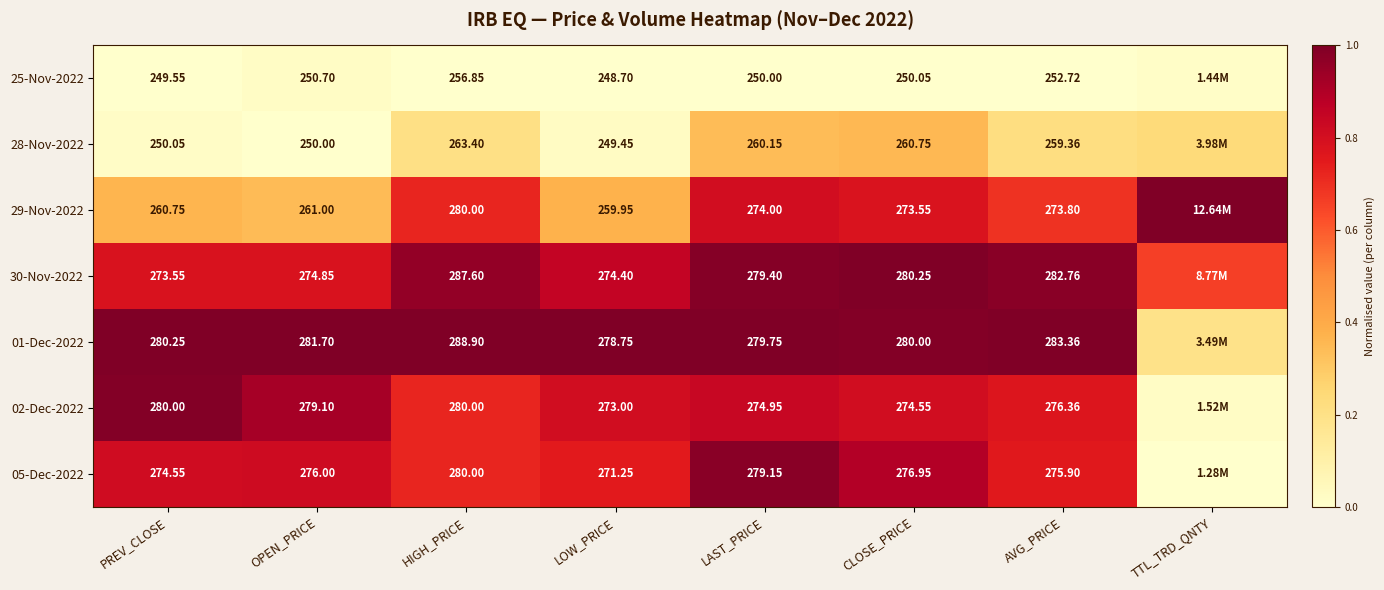

What is the average value of the 29-Nov-2022 series?

0.6